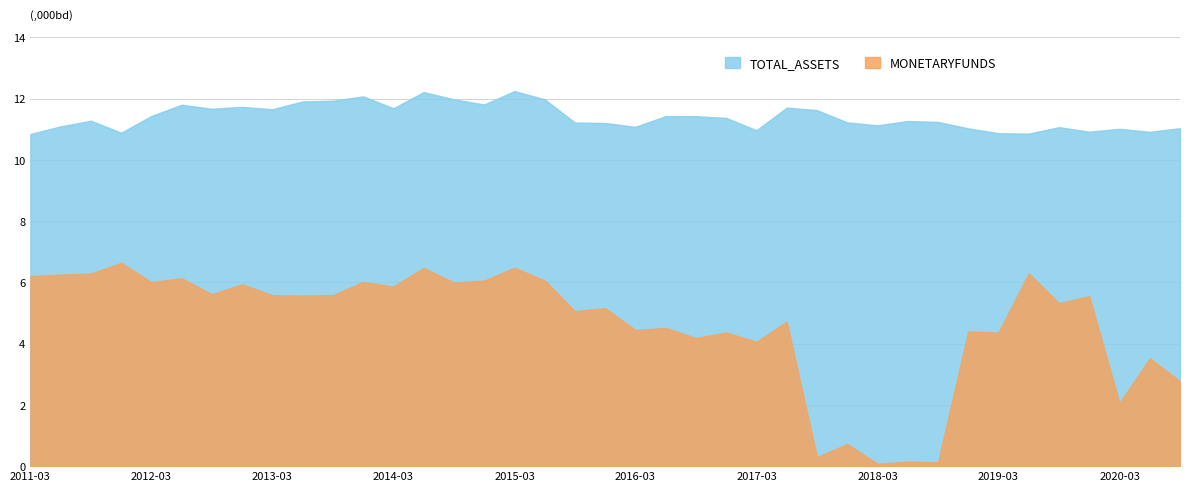

True or false: MONETARYFUNDS has a value of 241675174.2 at 2019-03.

False